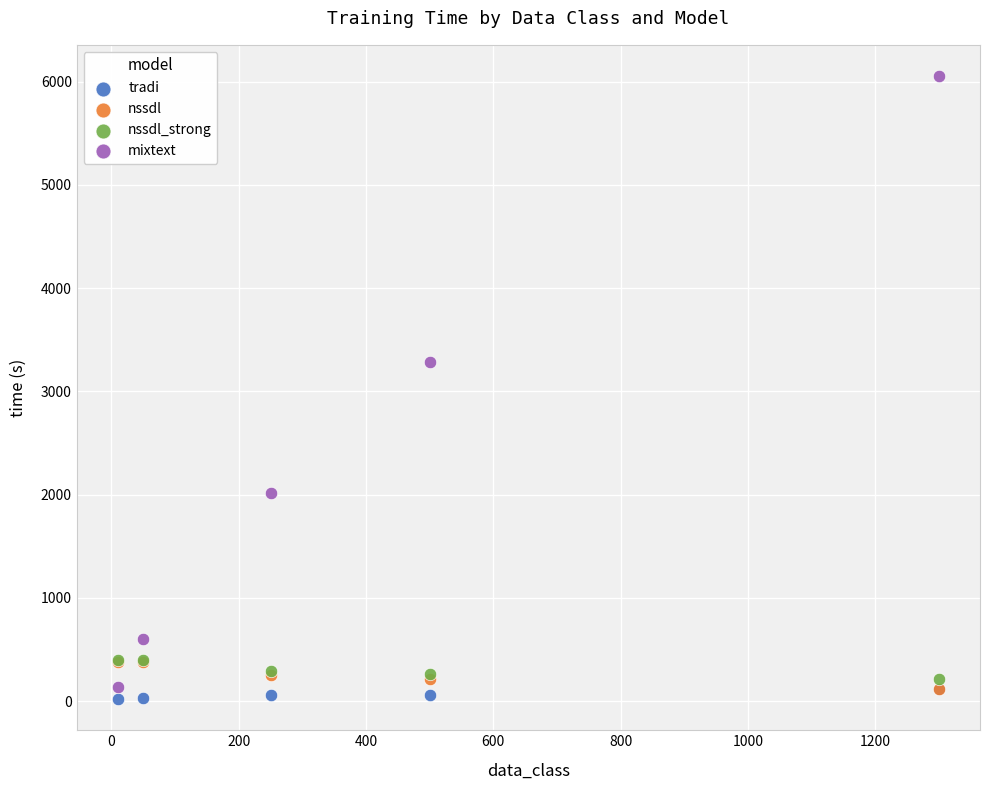

Which series reaches the maximum Y coordinate?

mixtext